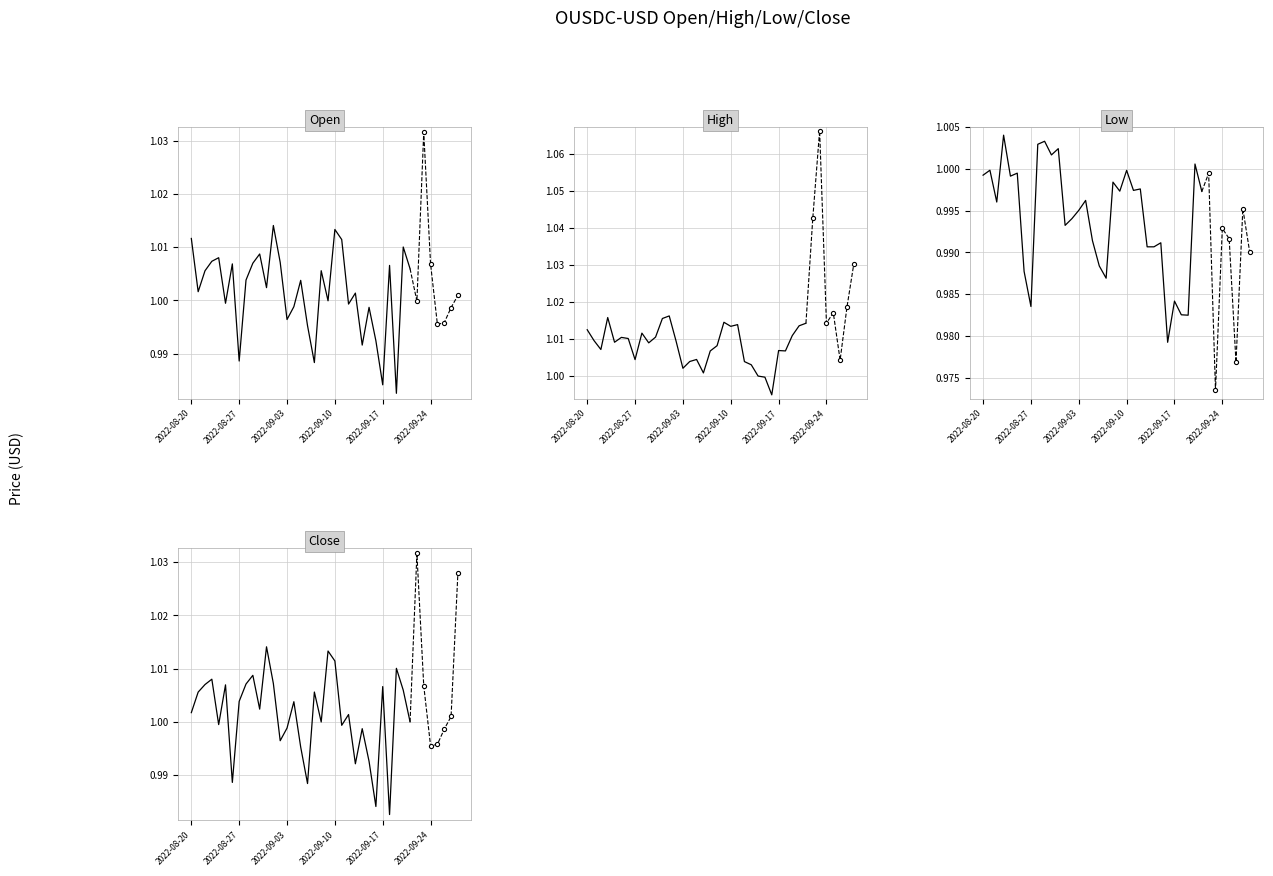

What is the maximum value for Low?

1.0